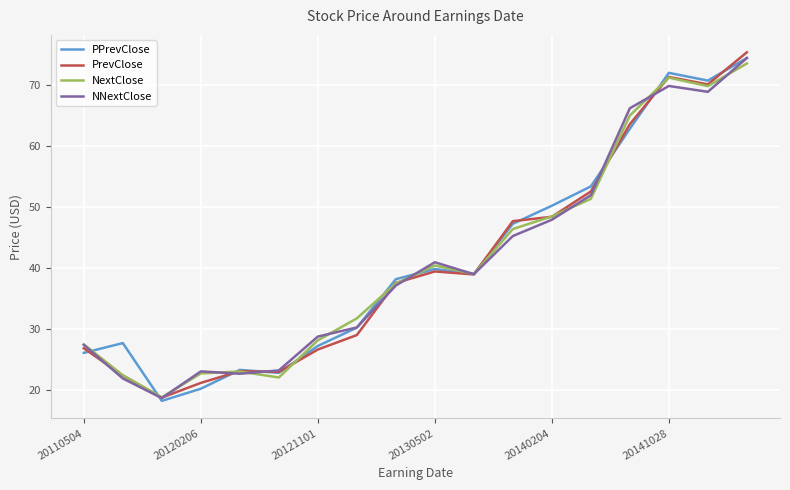

What is the highest value of the PPrevClose series?

74.5